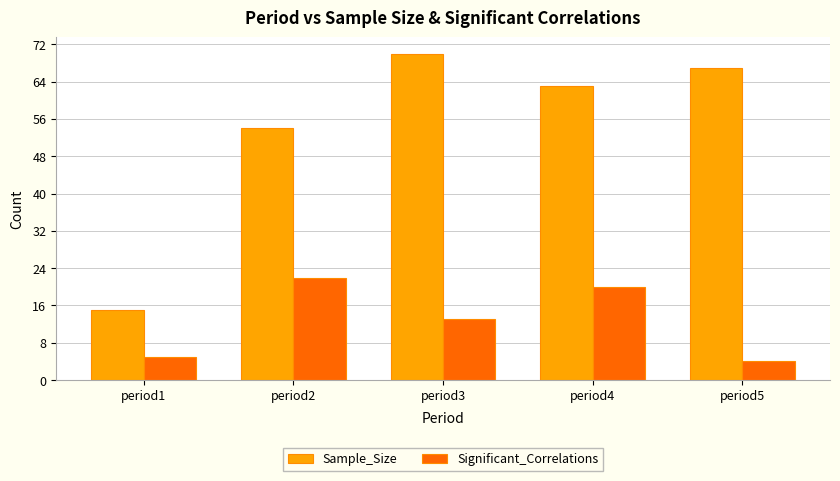

How many series are shown in this chart?

2